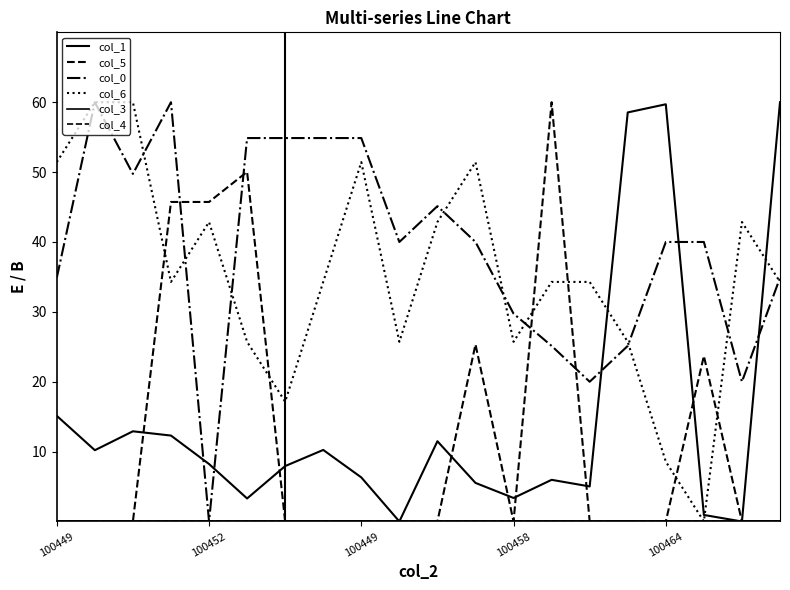

True or false: col_4 and col_3 cross at least once.

False